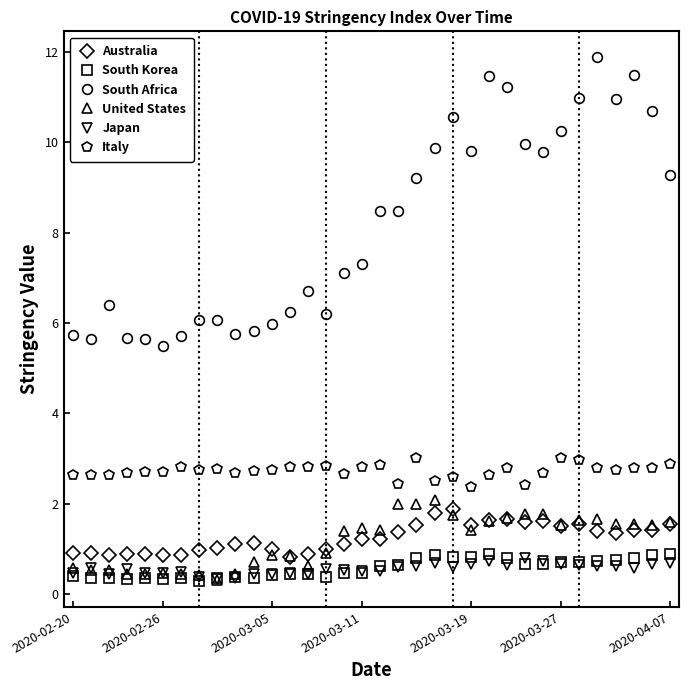

Which series has the widest spread of values?

South Africa